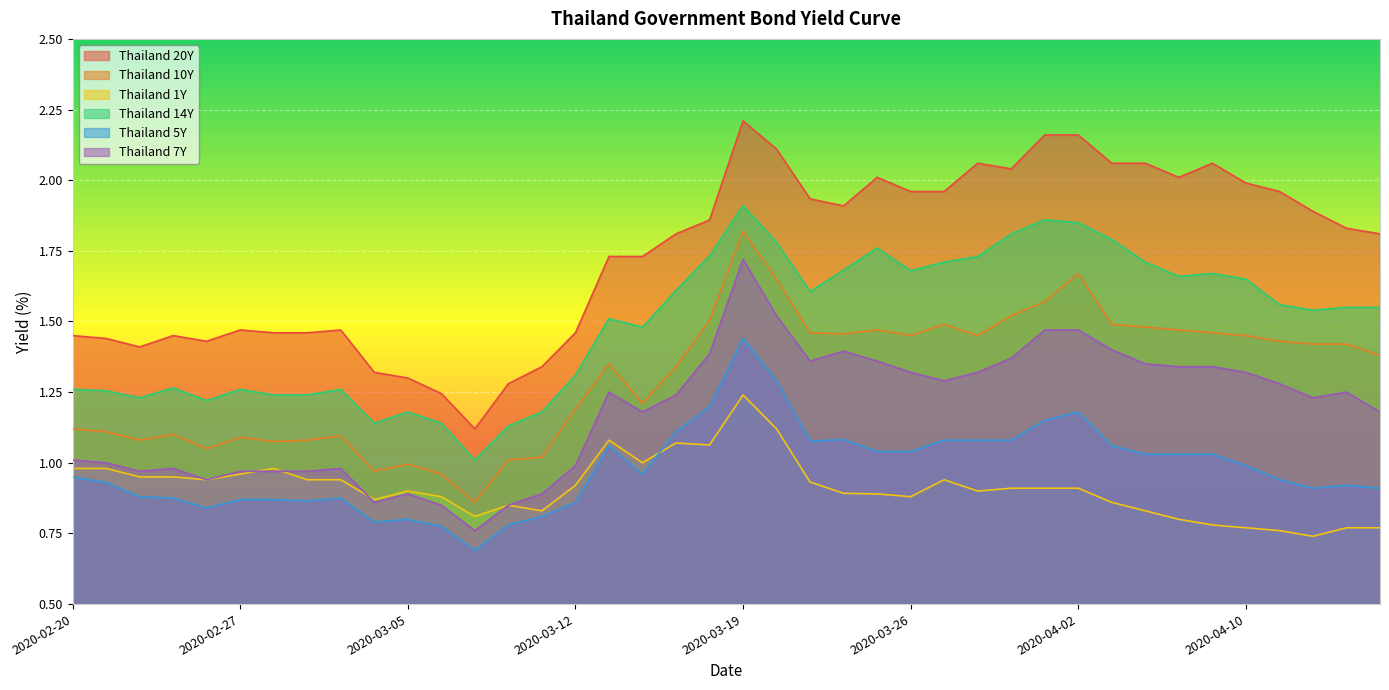

How many lines are shown in the chart?

6